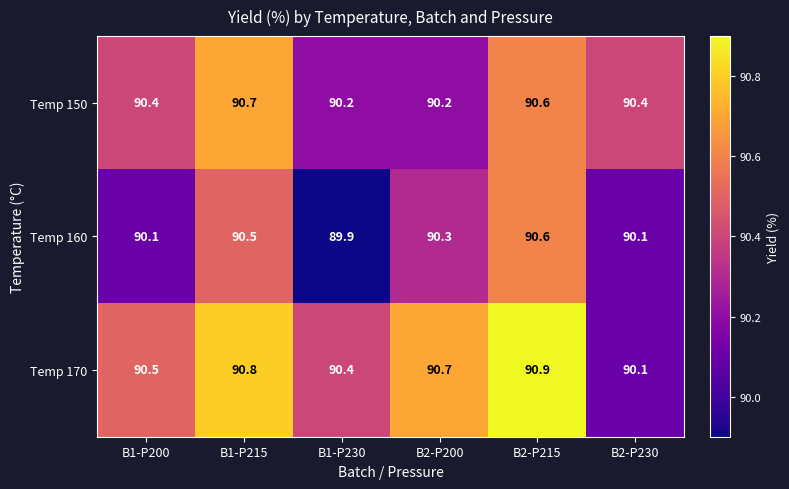

Reading left to right, transcribe all the data shown in this chart.

Temp 150: 90.4	90.7	90.2	90.2	90.6	90.4
Temp 160: 90.1	90.5	89.9	90.3	90.6	90.1
Temp 170: 90.5	90.8	90.4	90.7	90.9	90.1